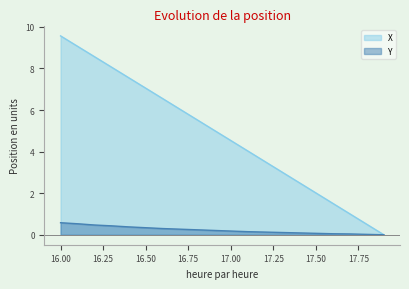

What is the label of the 4th point from the left?

16.3